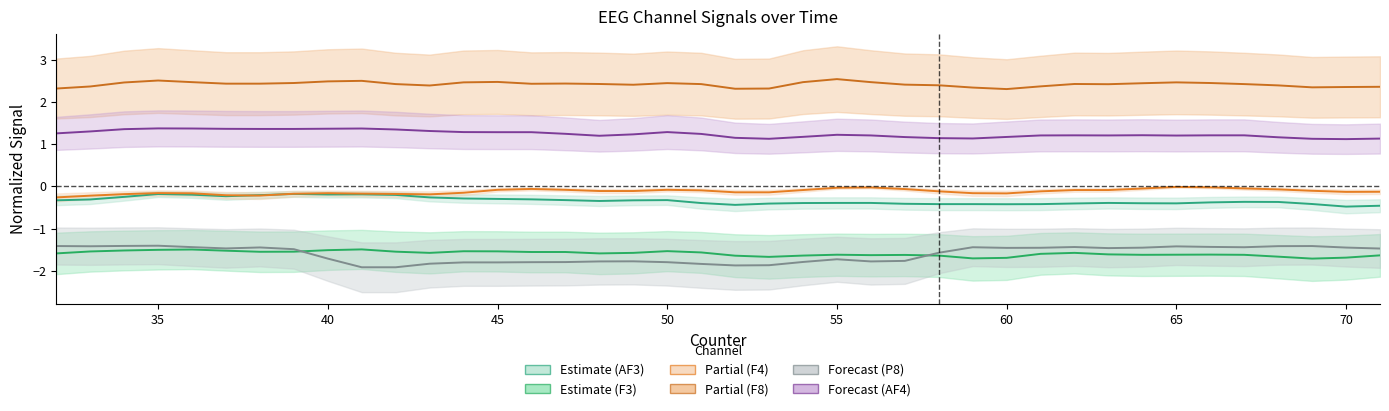

Rank the series at 32 from lowest to highest value.

F3, P8, AF3, F4, AF4, F8